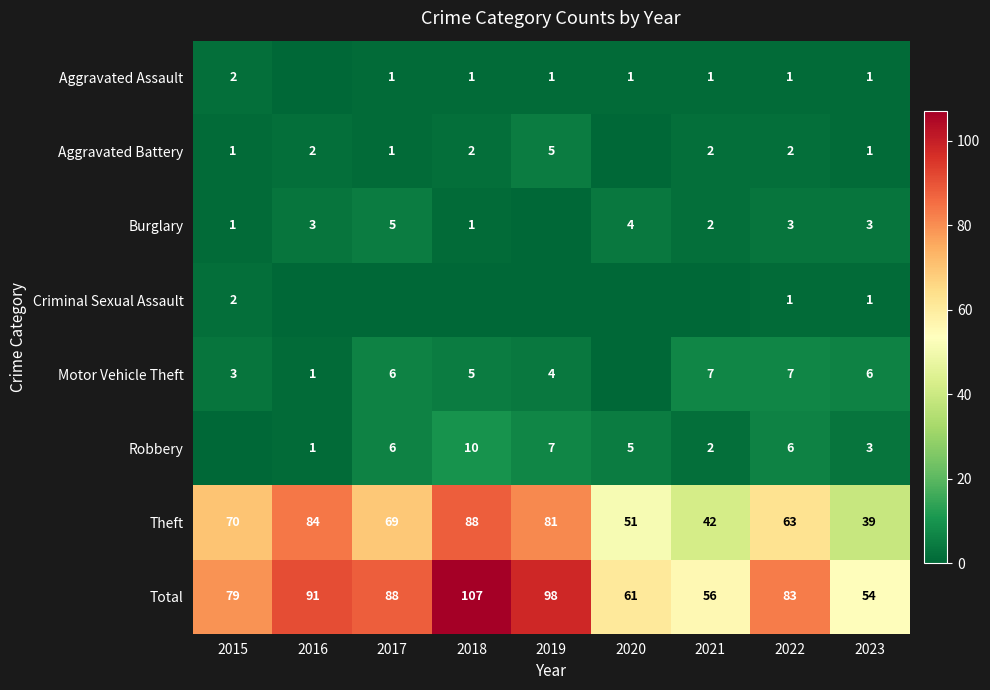

What is the spread (max minus min) of values at 2022?

82